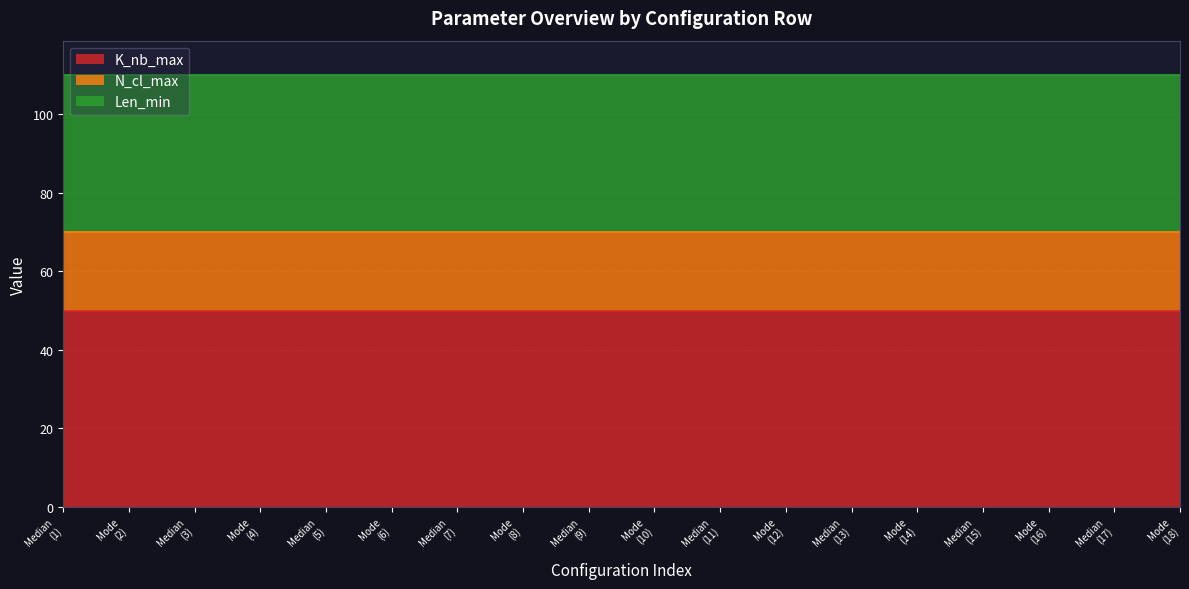

What is the minimum value for K_nb_max?

50